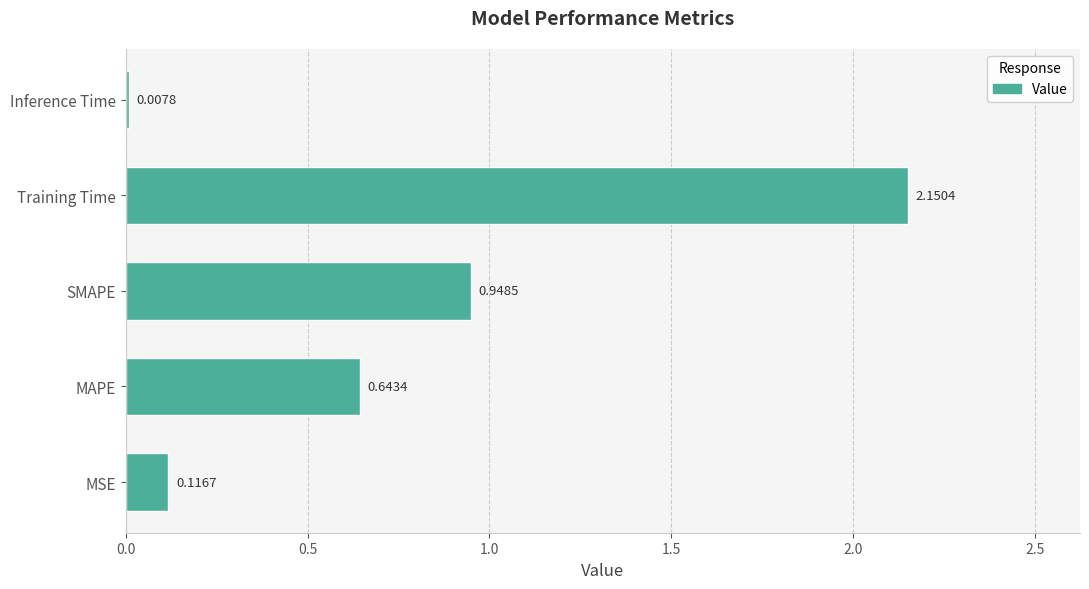

What is the sum of the values at Inference Time and SMAPE?

1.0